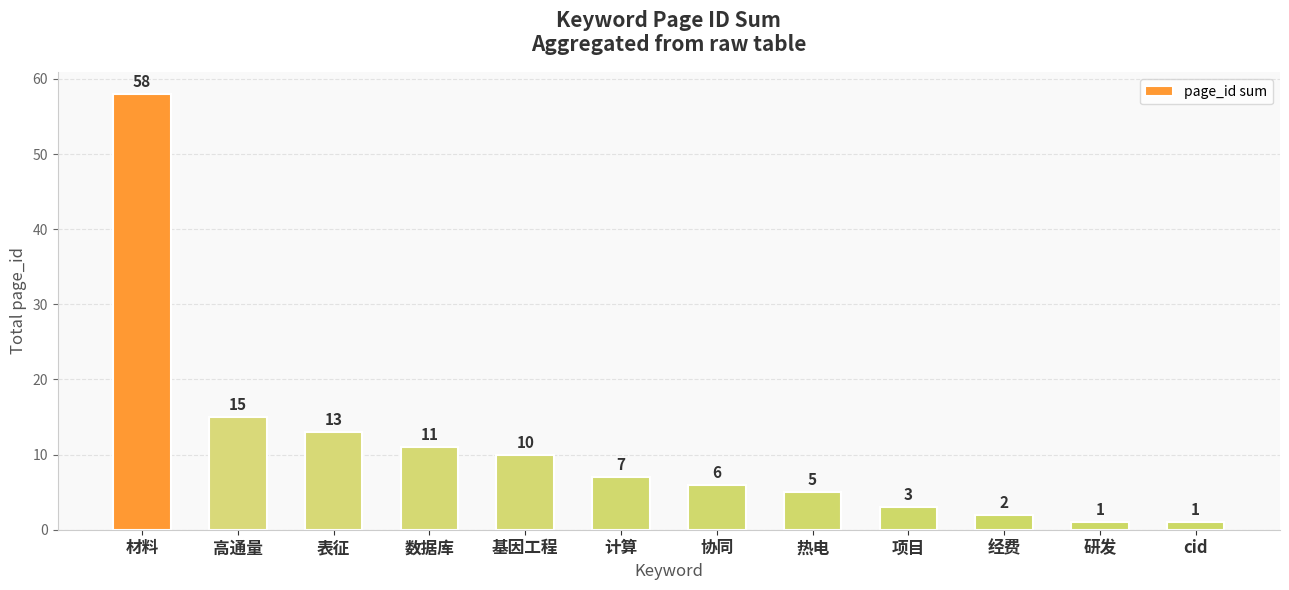

The value at 项目 is 5. True or false?

False